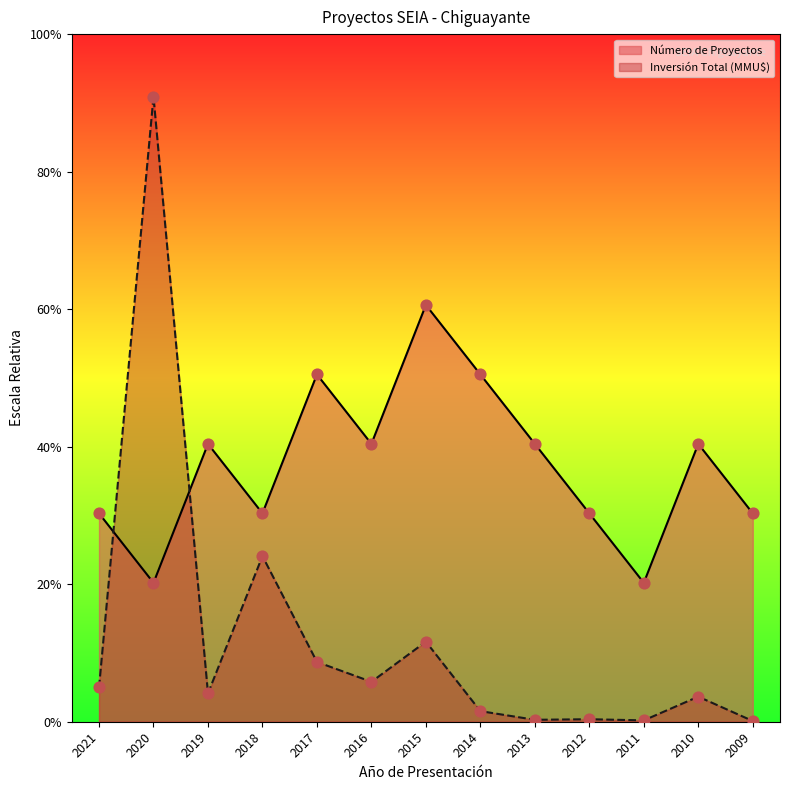

Which series contains the lowest Y value?

Inversión Total (MMU$)